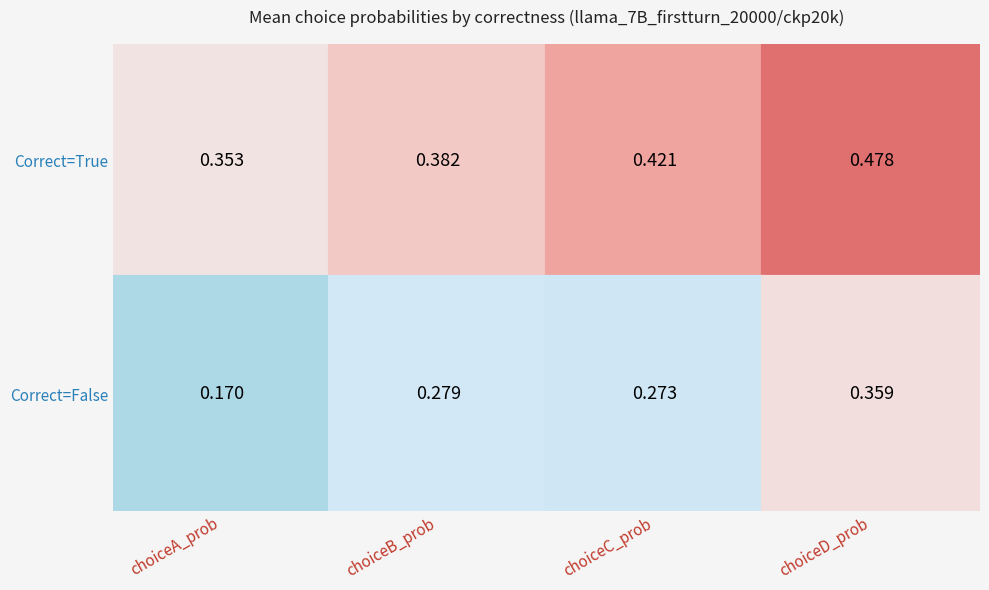

Reading left to right, list all the values displayed in this chart.

True_choiceA=0.4	True_choiceB=0.4	True_choiceC=0.4	True_choiceD=0.5	False_choiceA=0.2	False_choiceB=0.3	False_choiceC=0.3	False_choiceD=0.4